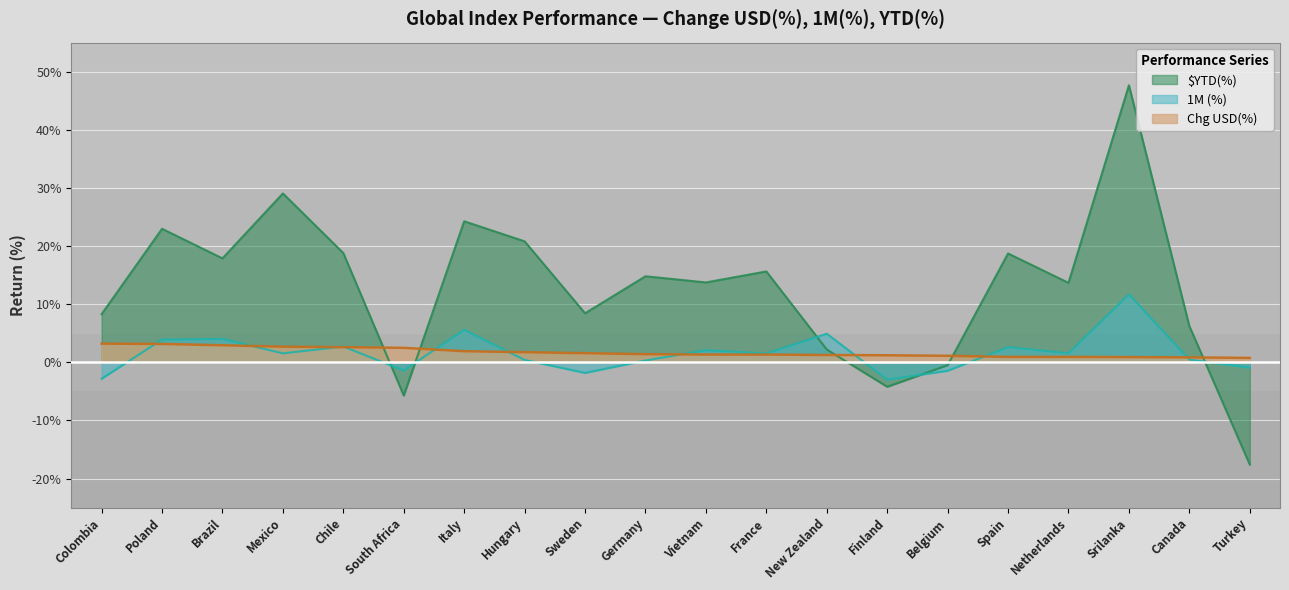

Reading left to right, what are all the values shown in this chart?

Chg USD(%): Colombia=0.0	Poland=0.0	Brazil=0.0	Mexico=0.0	Chile=0.0	South Africa=0.0	Italy=0.0	Hungary=0.0	Sweden=0.0	Germany=0.0	Vietnam=0.0	France=0.0	New Zealand=0.0	Finland=0.0	Belgium=0.0	Spain=0.0	Netherlands=0.0	Srilanka=0.0	Canada=0.0	Turkey=0.0
1M (%): Colombia=-0.0	Poland=0.0	Brazil=0.0	Mexico=0.0	Chile=0.0	South Africa=-0.0	Italy=0.1	Hungary=0.0	Sweden=-0.0	Germany=0.0	Vietnam=0.0	France=0.0	New Zealand=0.0	Finland=-0.0	Belgium=-0.0	Spain=0.0	Netherlands=0.0	Srilanka=0.1	Canada=0.0	Turkey=-0.0
$YTD(%): Colombia=0.1	Poland=0.2	Brazil=0.2	Mexico=0.3	Chile=0.2	South Africa=-0.1	Italy=0.2	Hungary=0.2	Sweden=0.1	Germany=0.1	Vietnam=0.1	France=0.2	New Zealand=0.0	Finland=-0.0	Belgium=-0.0	Spain=0.2	Netherlands=0.1	Srilanka=0.5	Canada=0.1	Turkey=-0.2